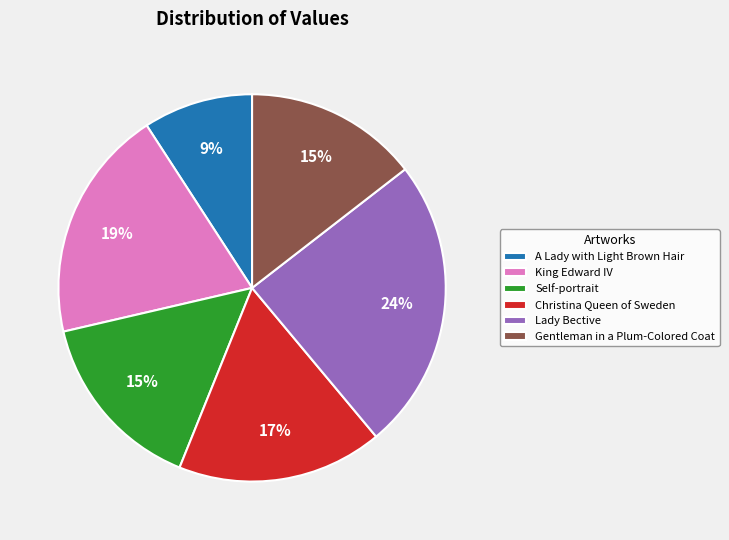

Is the sum of A Lady with Light Brown Hair and Self-portrait greater than half?

No